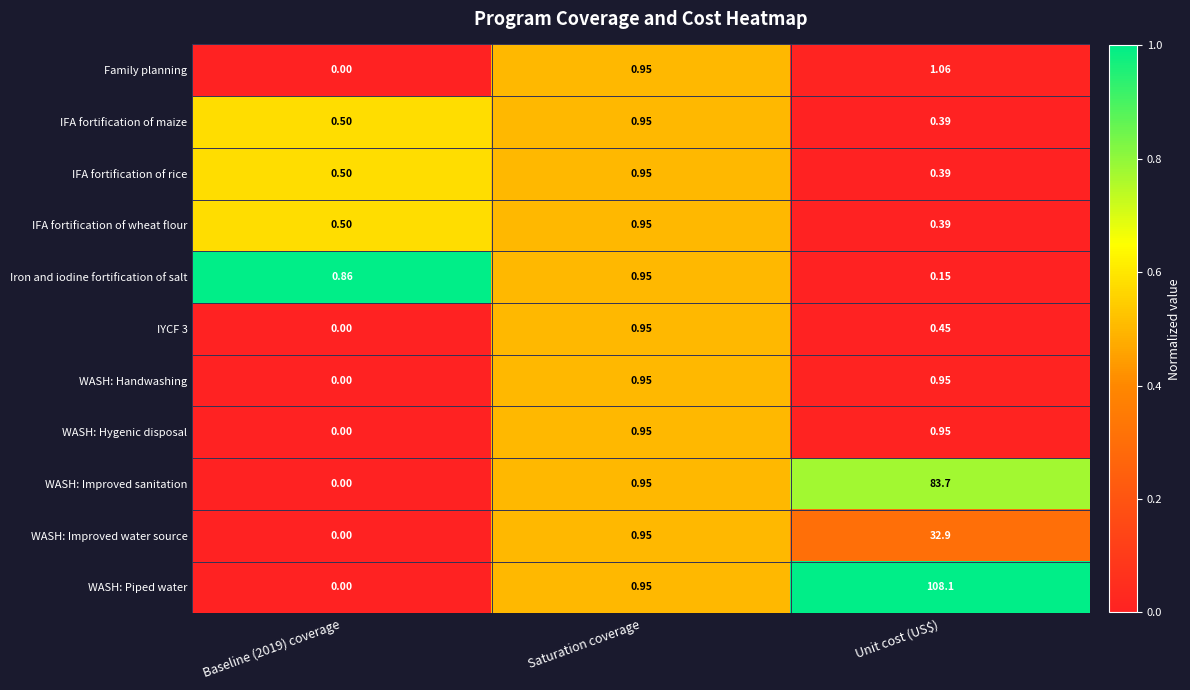

Which label corresponds to the largest value in the chart?

Unit cost (US$)